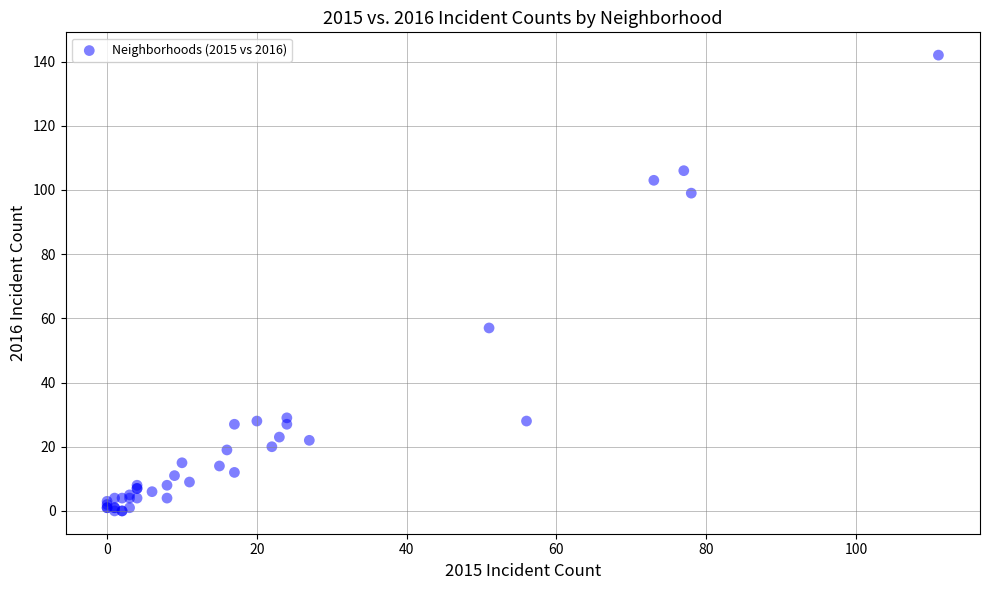

What Y value in the scatter plot is closest to 71?

57